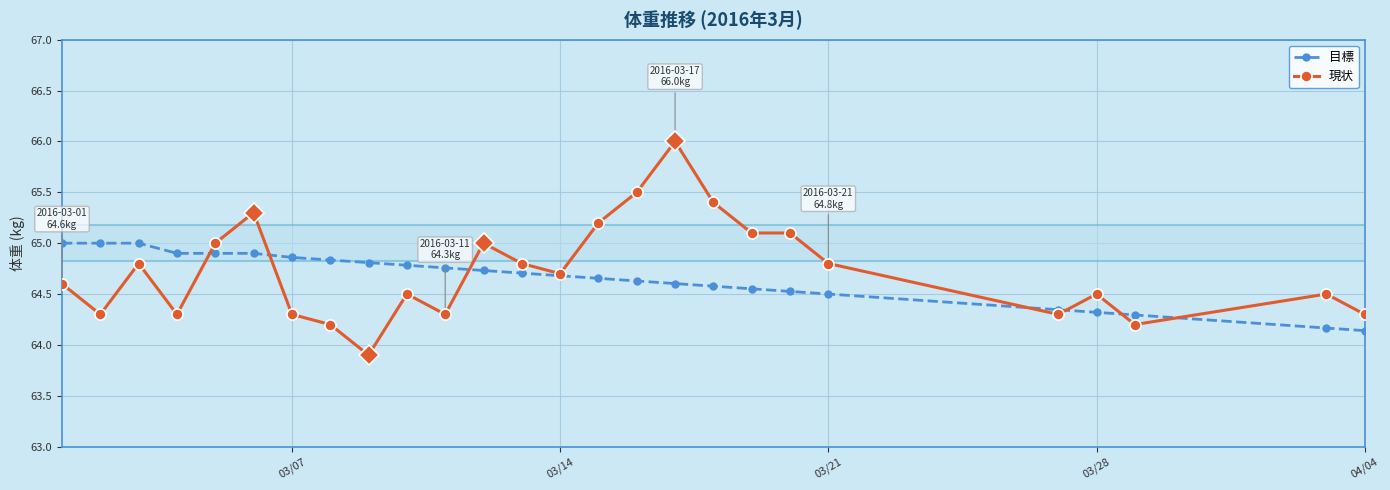

How many data points does each series have?

26